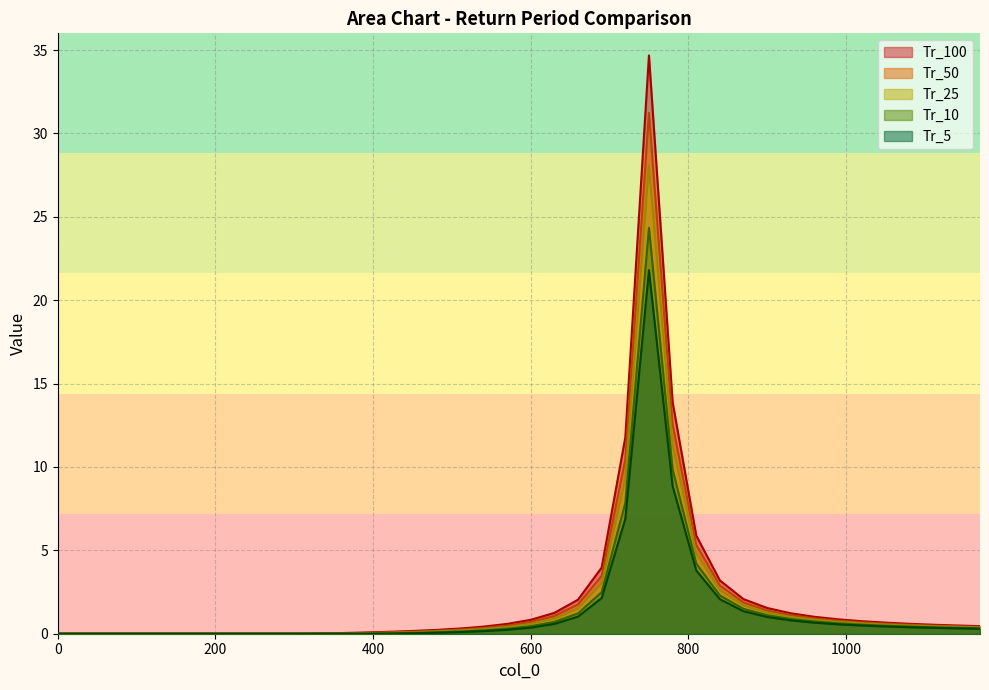

Which series has the largest range (max minus min)?

Tr_100